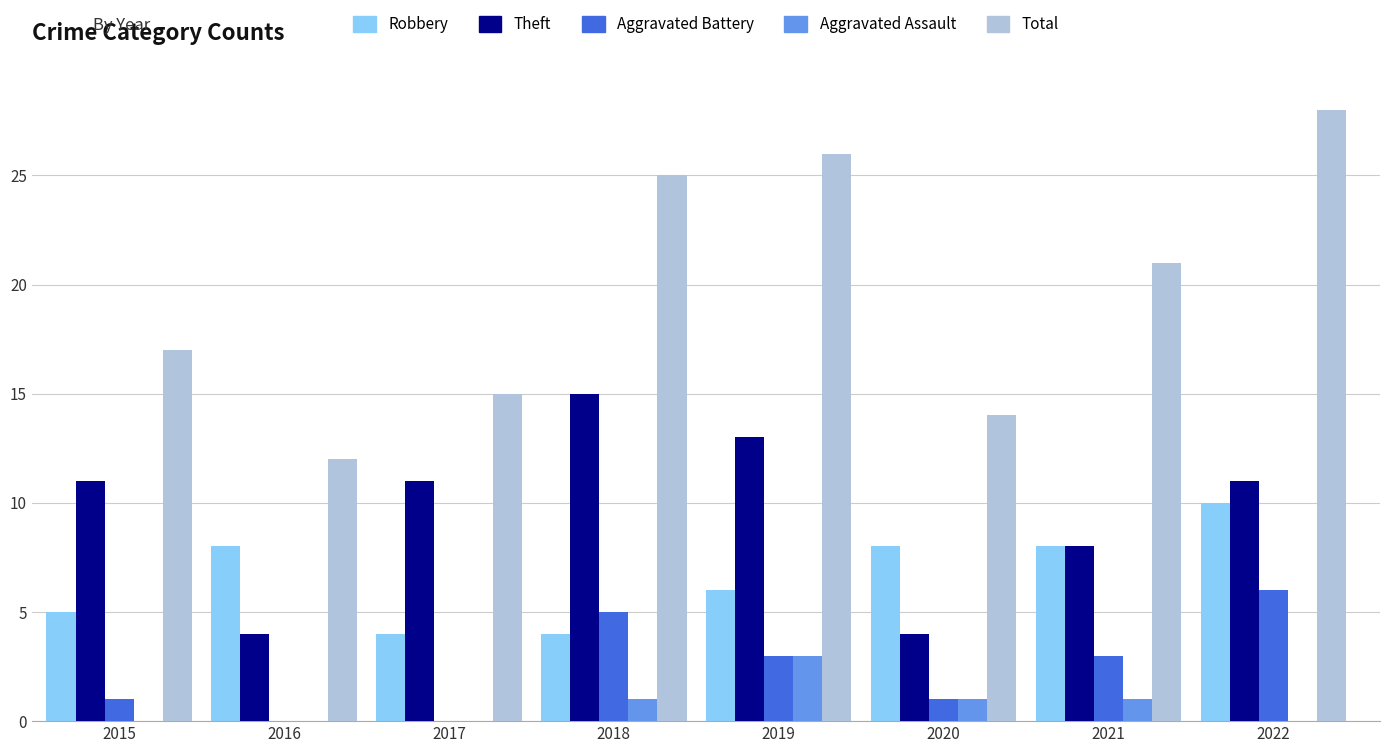

Where is Total nearest to the value 20?

2021